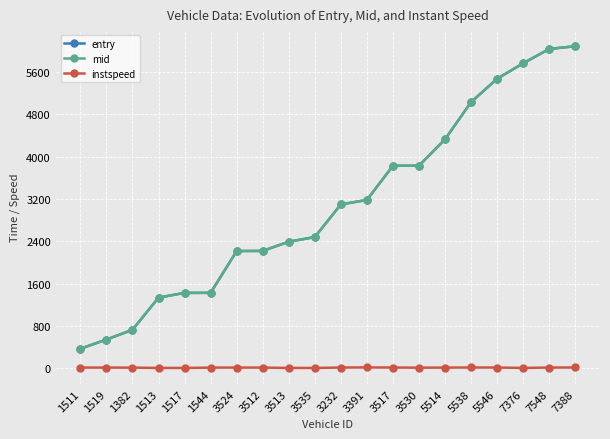

What is the sum of all instspeed values?

204.9